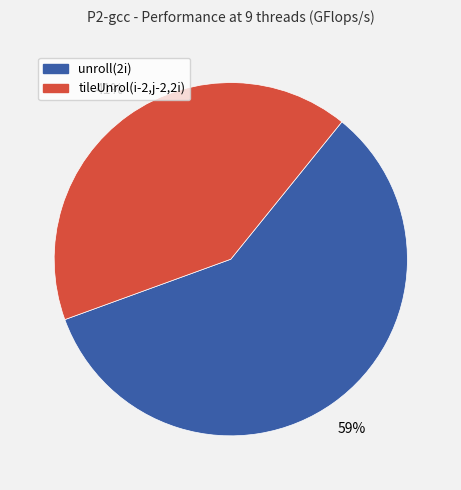

To the nearest percent, what is the average slice percentage?

50%